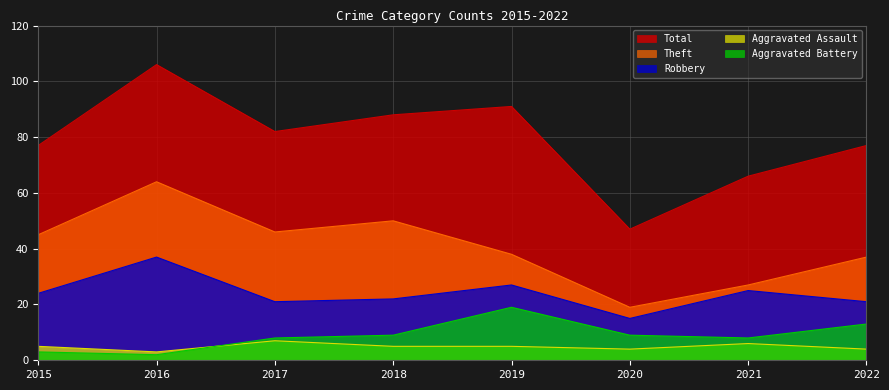

Read the Total value at 2018, to the nearest 10.

90